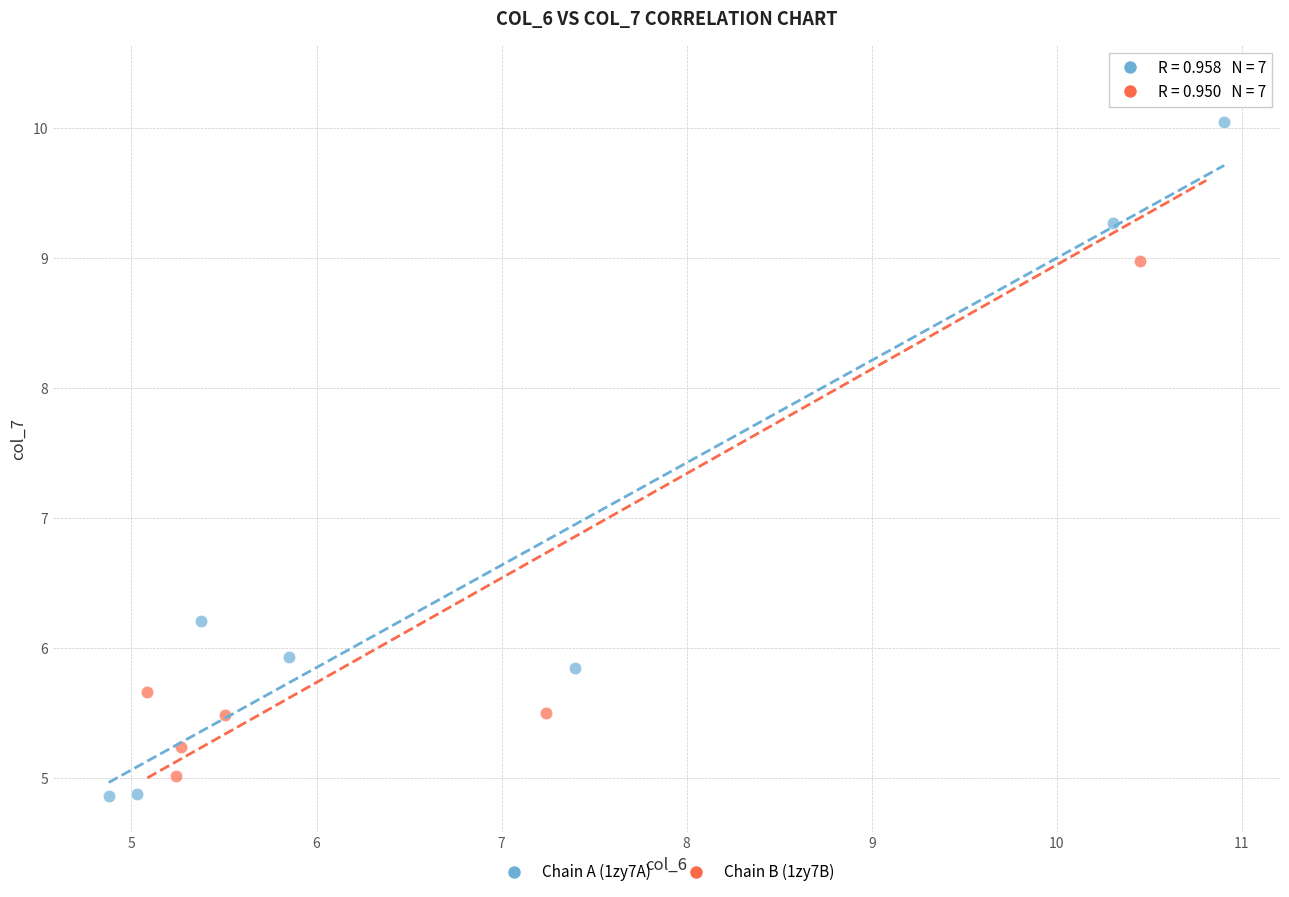

Which series reaches the maximum Y coordinate?

Chain B (1zy7B)